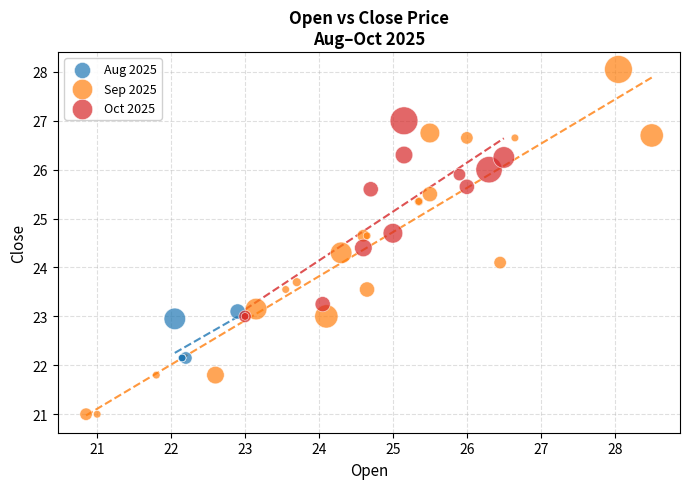

Which series reaches the maximum Y coordinate?

Sep 2025